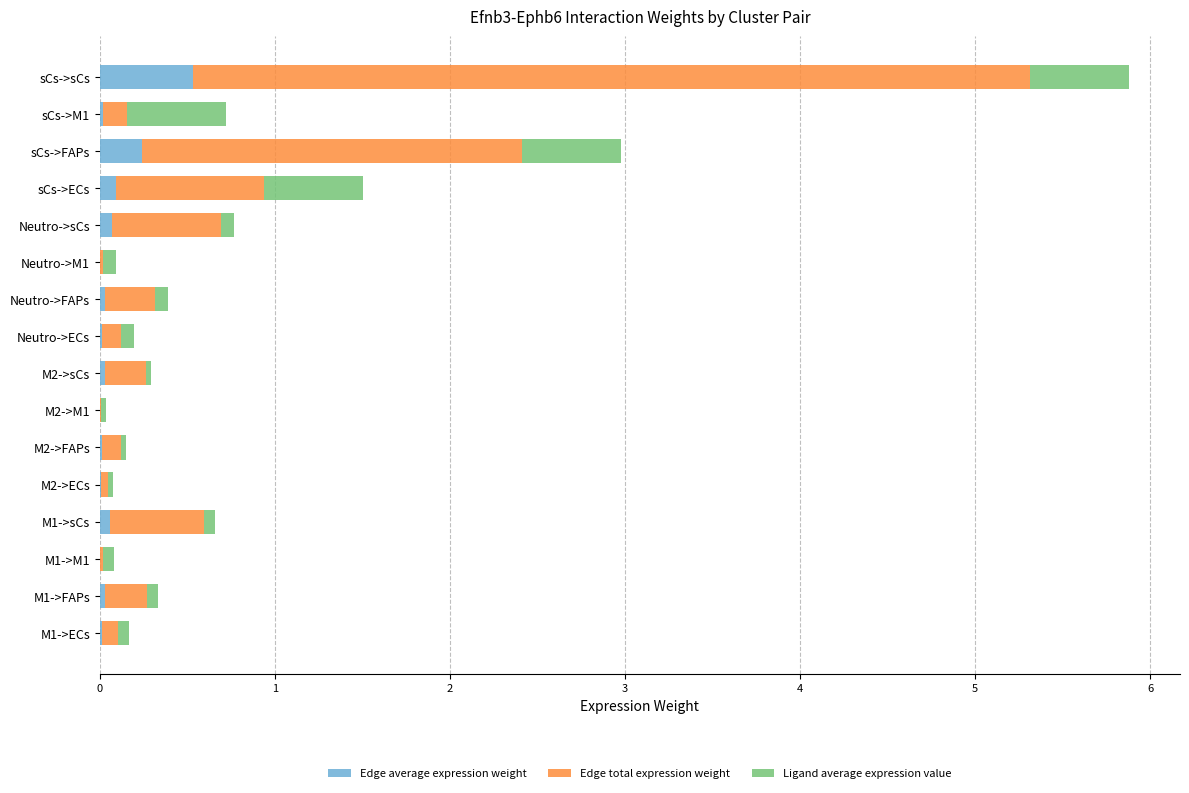

At which category is the sum across all series the highest?

sCs->sCs